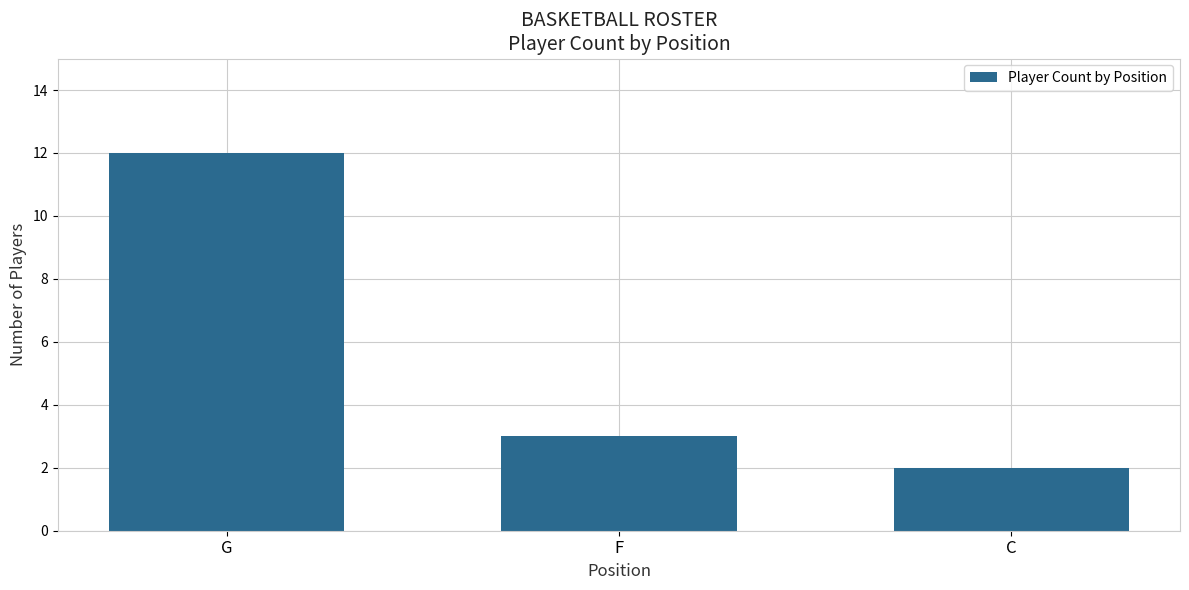

Reading left to right, what are all the values shown in this chart?

12	3	2